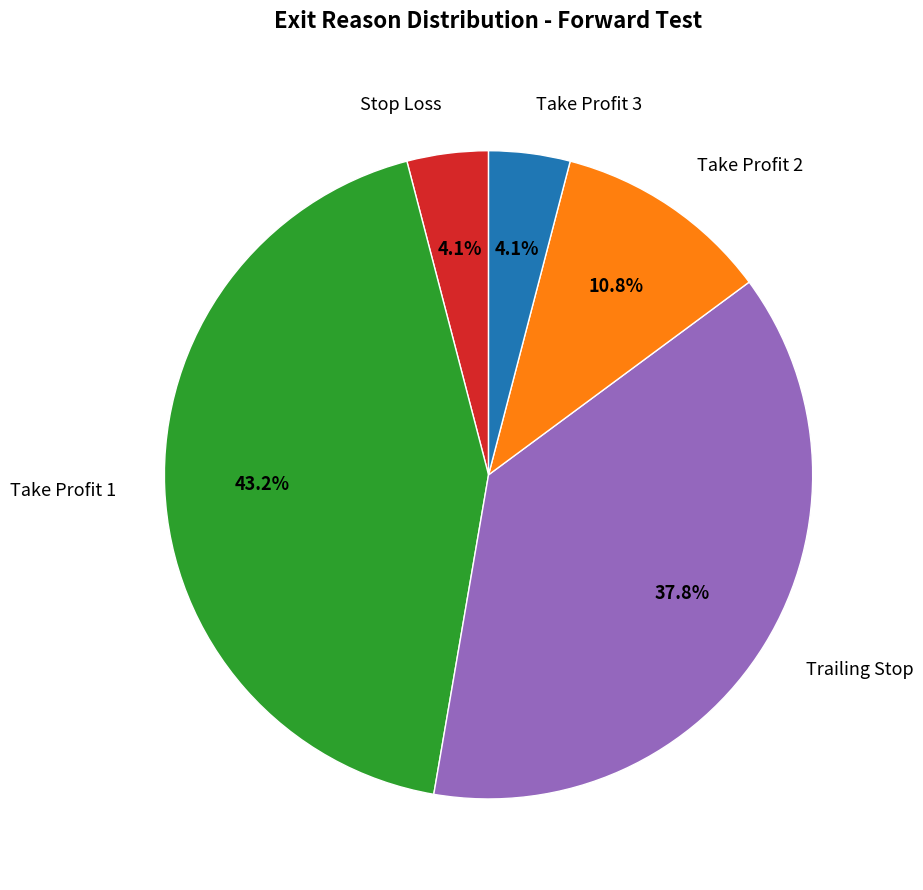

Is there any slice that represents more than half of the pie?

No